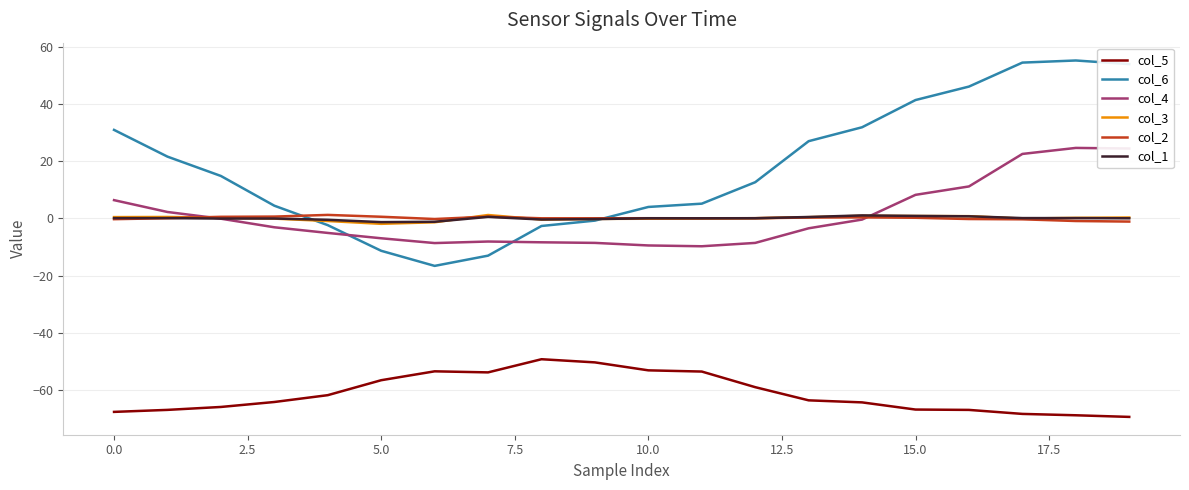

What is the greatest value displayed?

55.3